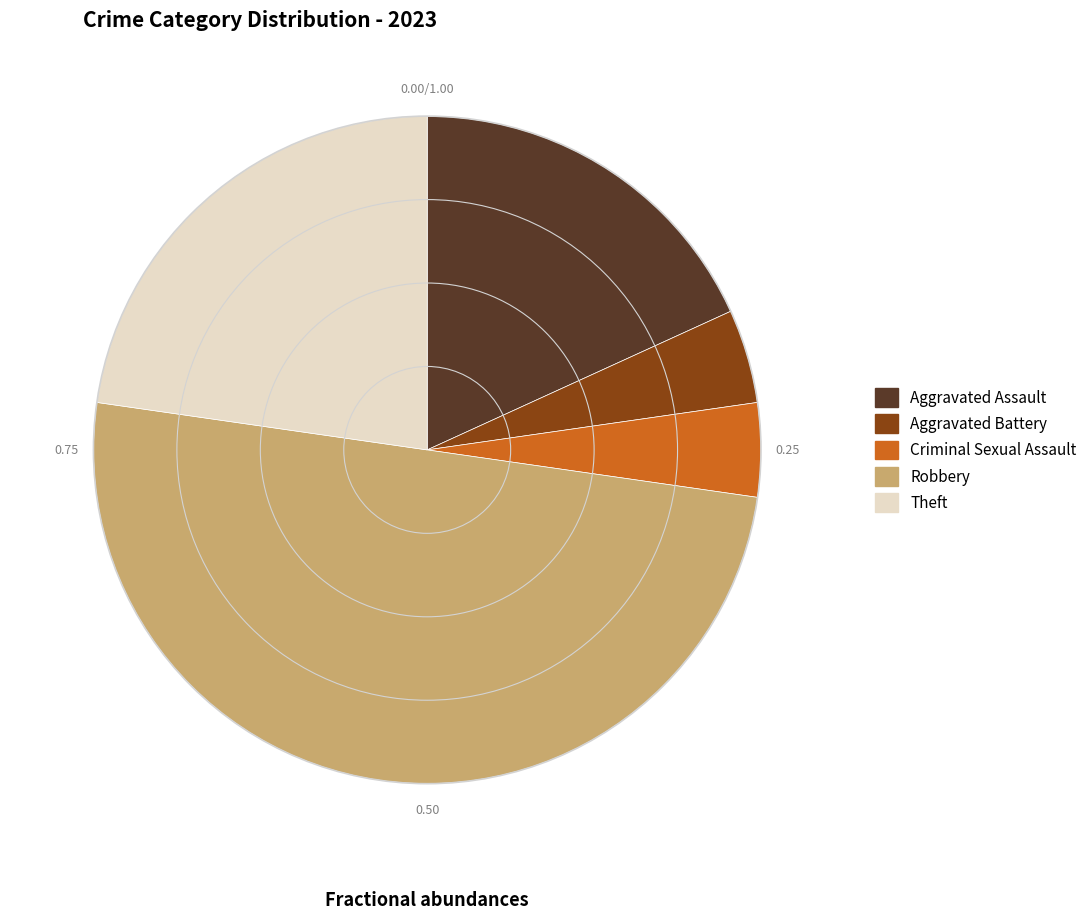

Approximately how many times larger is the value at Aggravated Battery compared to Criminal Sexual Assault?

1.0